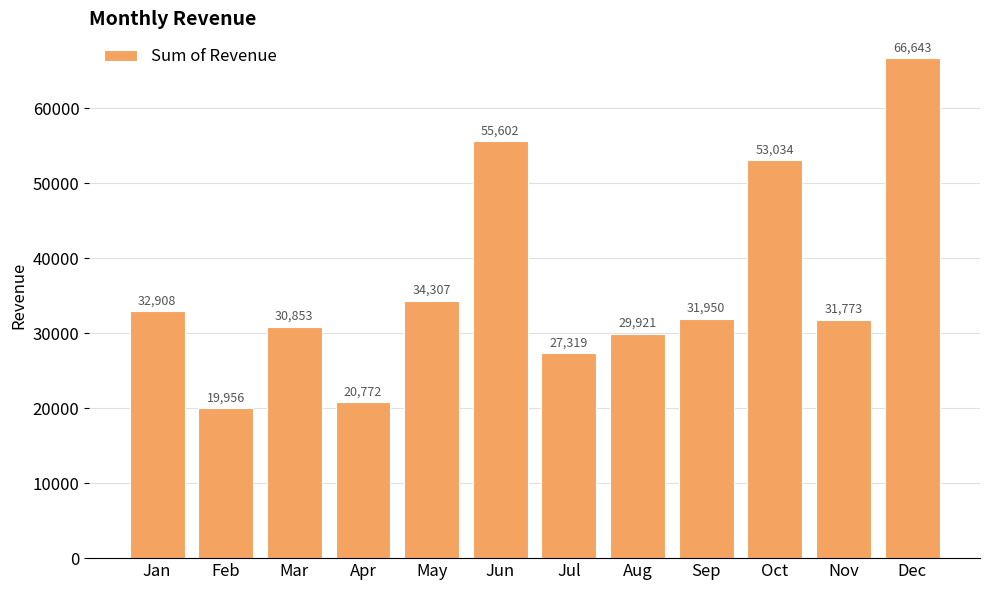

The value at Sep is 19527.4. True or false?

False